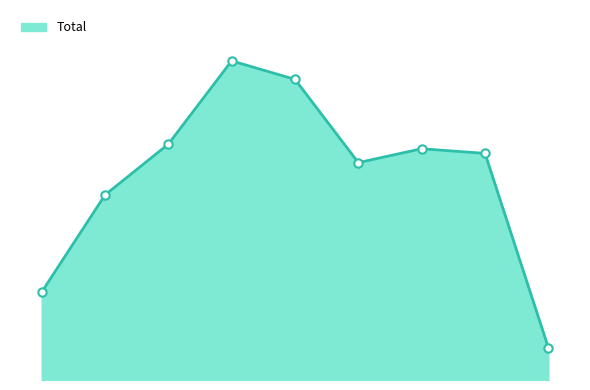

What is the value of the 6th point from the left?

47